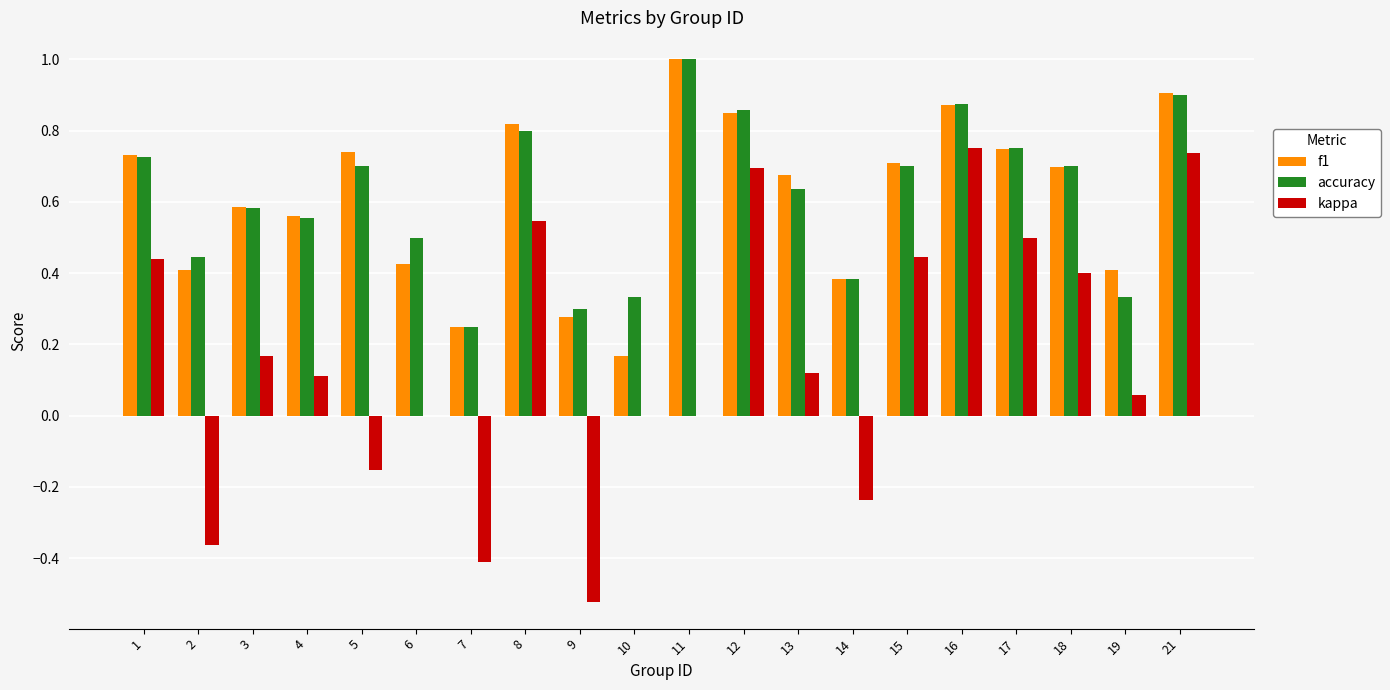

Is it true that kappa equals 0.0 at 6?

True